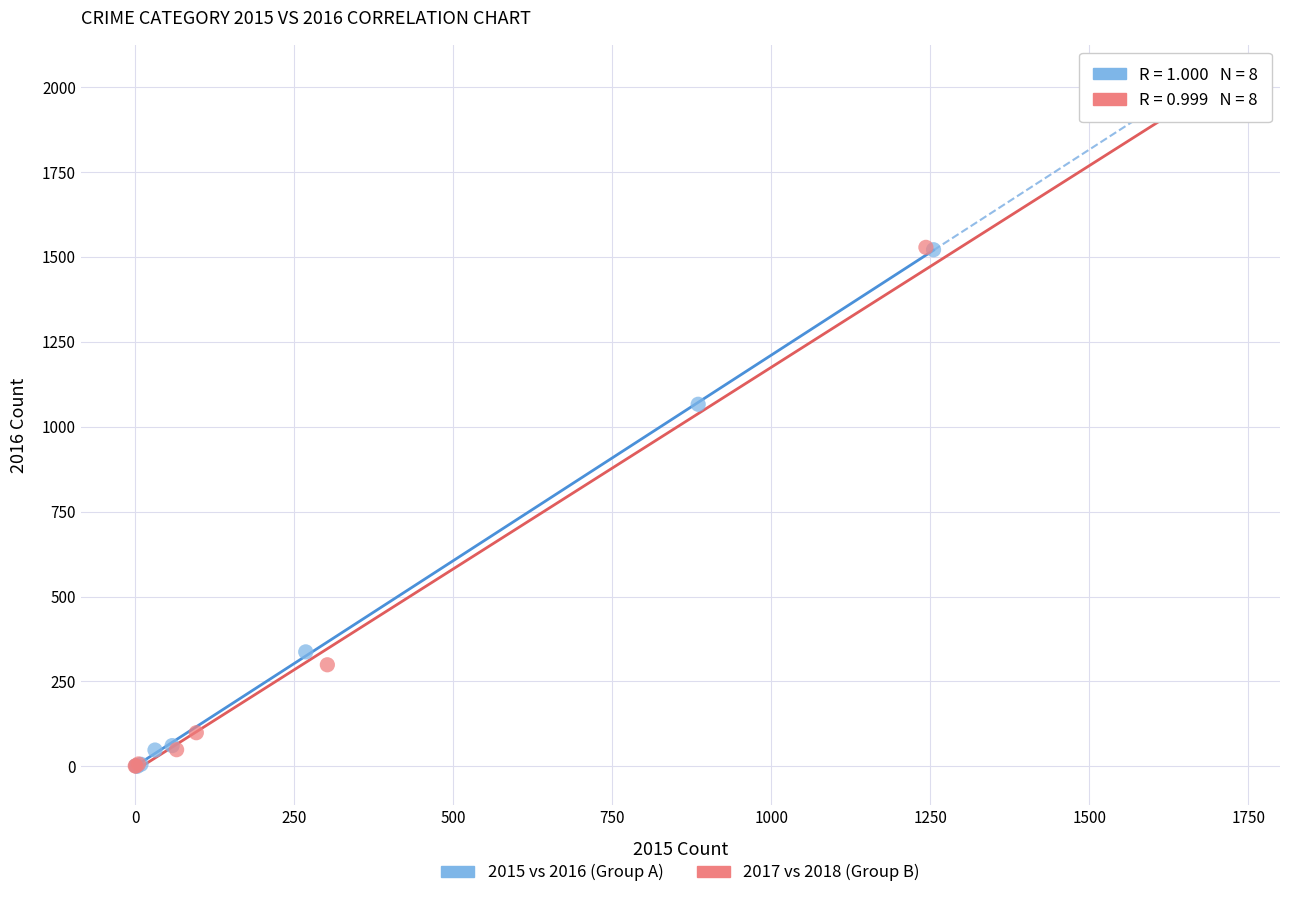

What are all the series names shown in the legend?

2015 vs 2016 (Group A), 2017 vs 2018 (Group B)